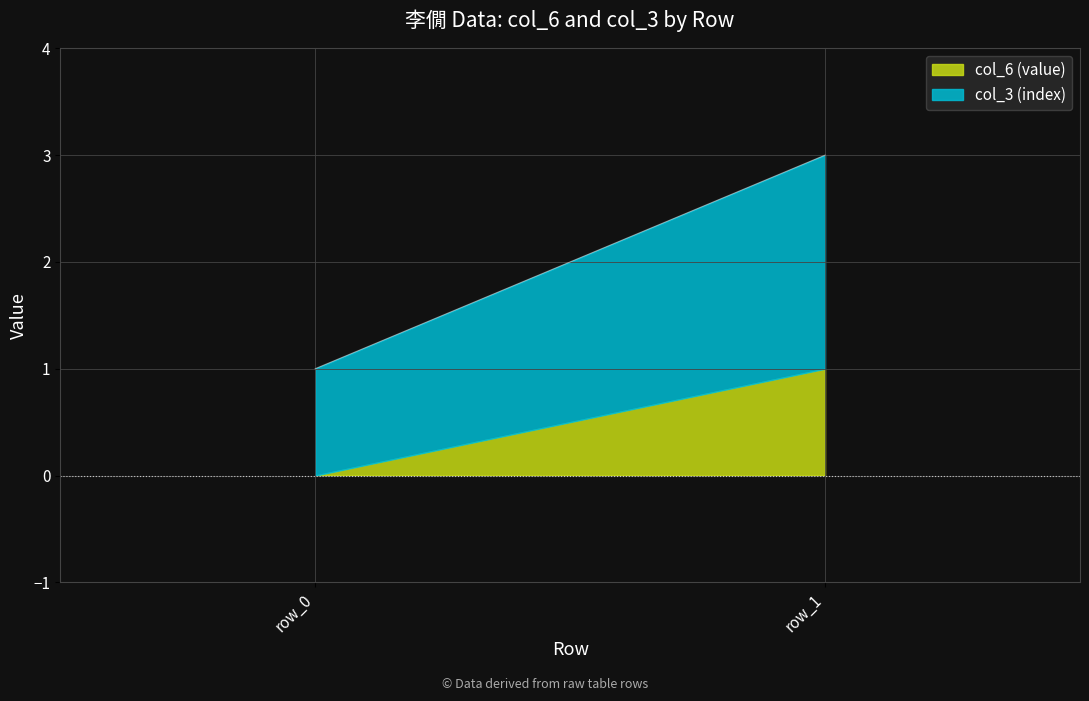

Reading right to left, extract all data points from this chart.

col_6 (value): row_1=1	row_0=0
col_3 (index): row_1=2	row_0=1